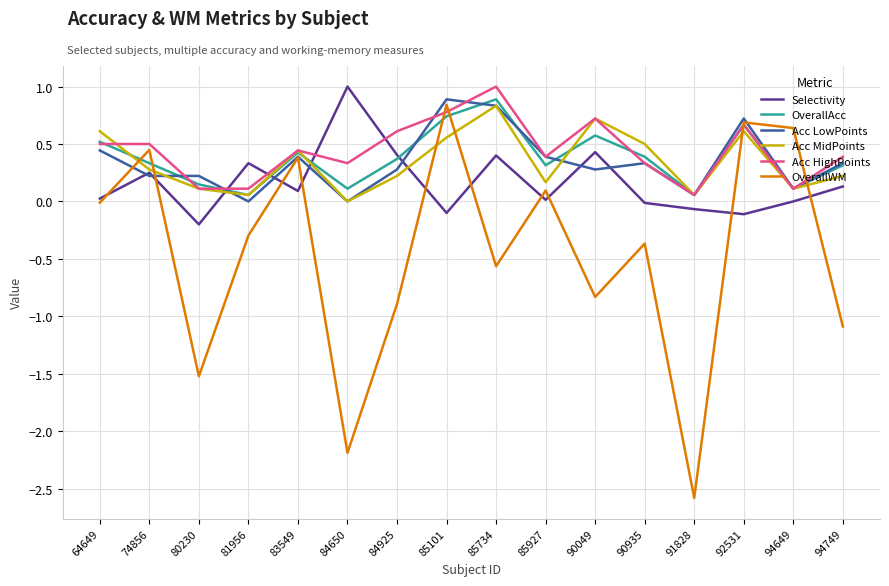

What is the spread (max minus min) of values at 85734?

1.6